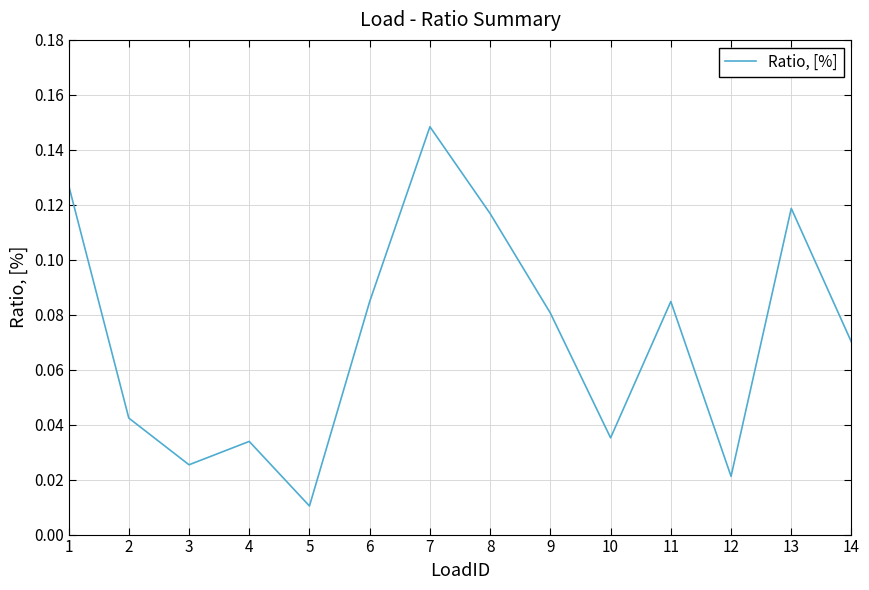

Which category has the highest value across all series?

7